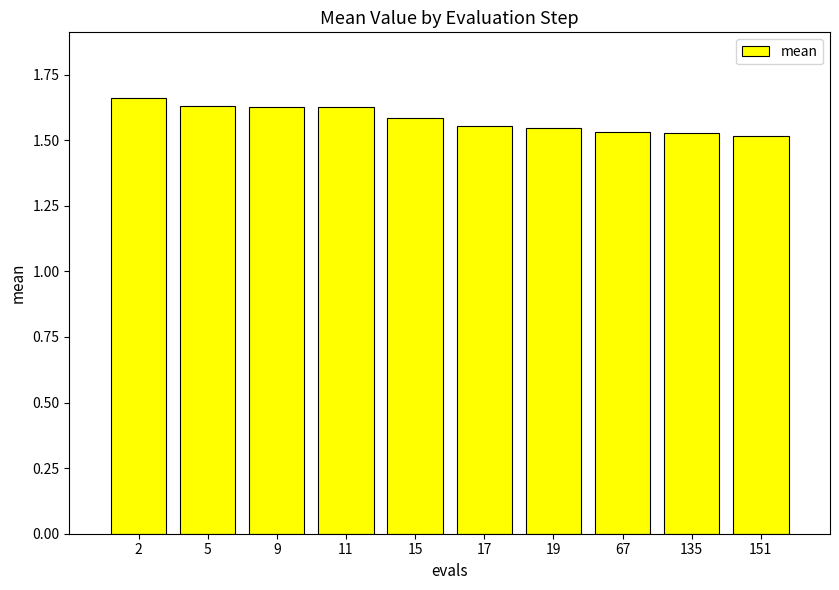

Is it true that the value at 11 is 0.9?

False